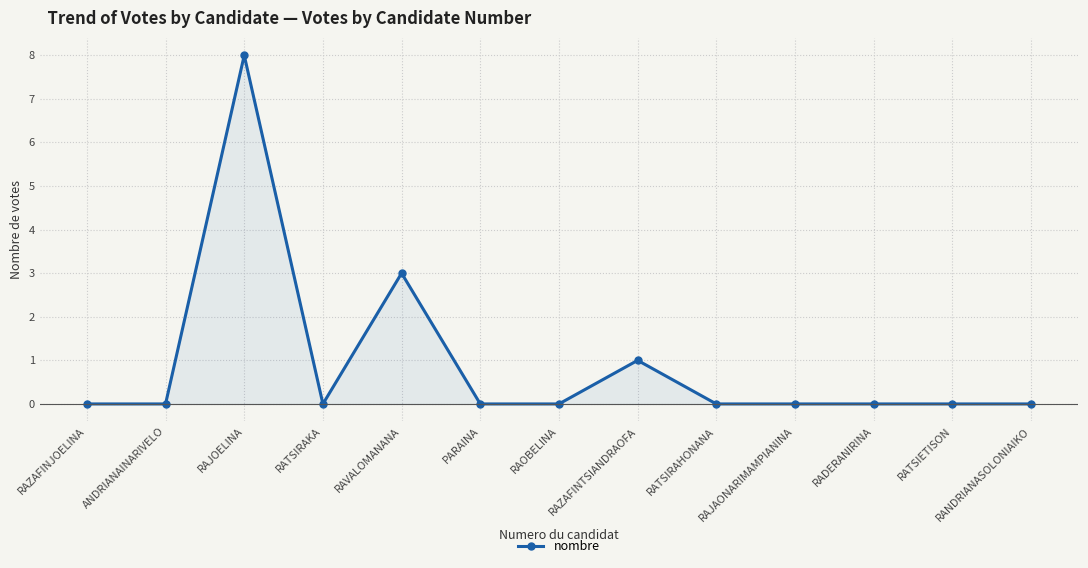

True or false: the data has more than 1 interior local peaks.

True